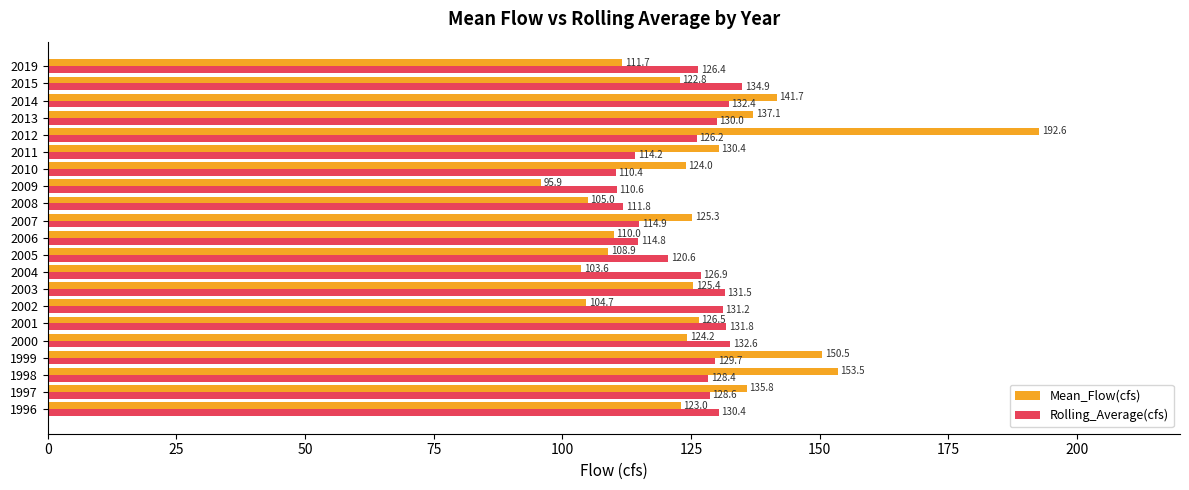

True or false: Mean_Flow(cfs) has a value of 201.9 at 2013.

False